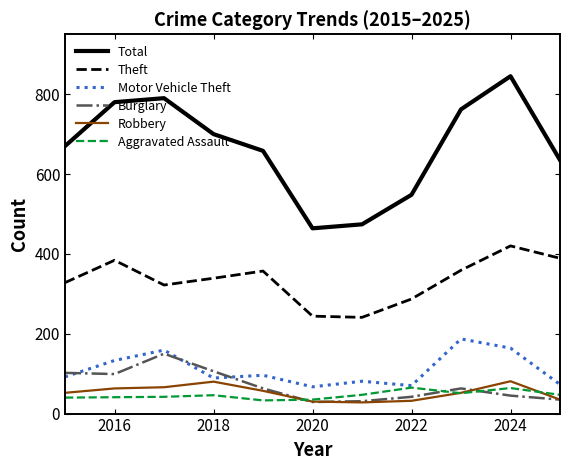

Which series has the largest range (max minus min)?

Total